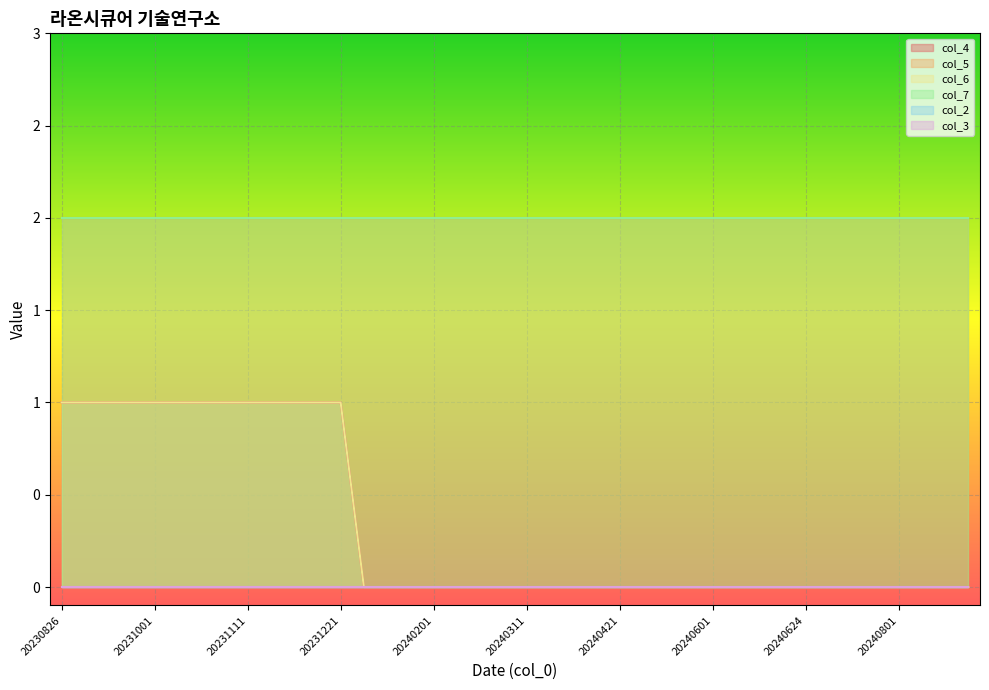

What is the greatest value displayed?

2